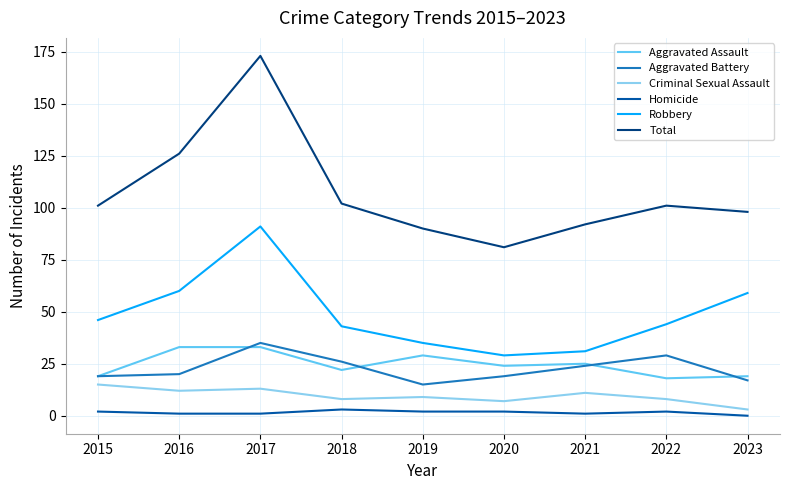

What is the difference between the Robbery values at 2017 and 2022?

47